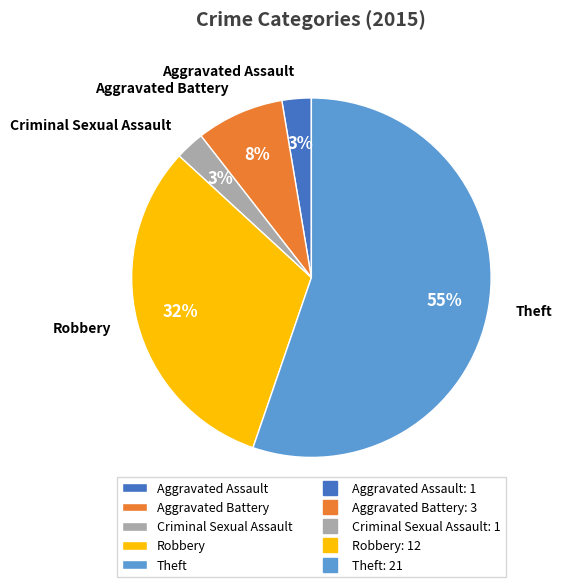

The Robbery slice represents 42% of the pie. True or false?

False